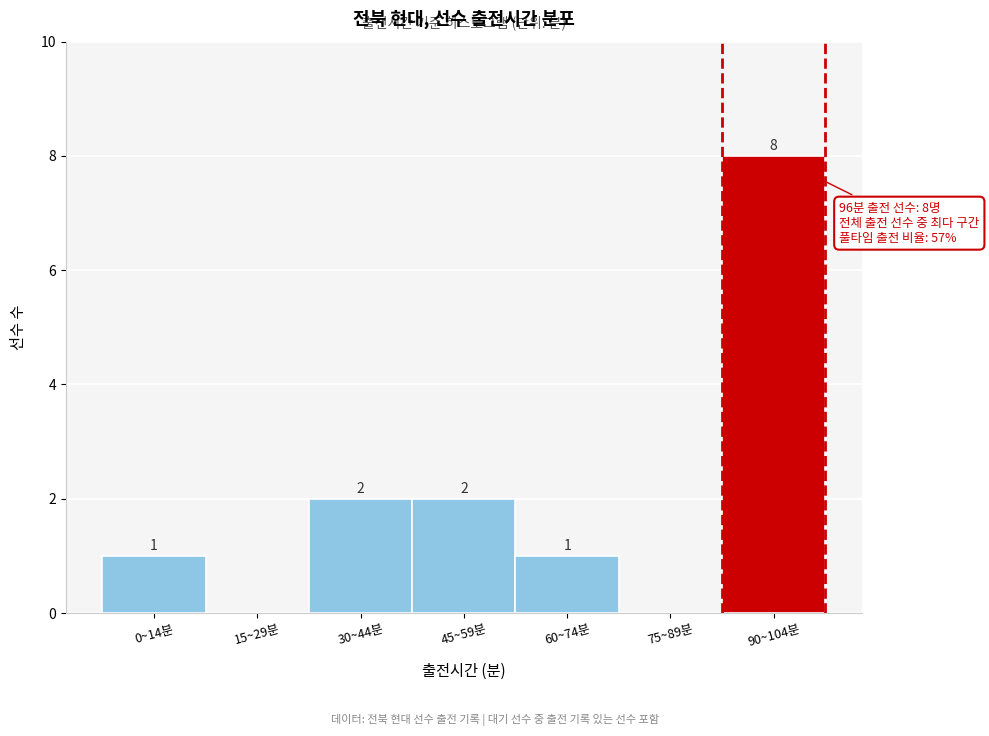

Reading right to left, extract all data points from this chart.

90~104분=8	75~89분=0	60~74분=1	45~59분=2	30~44분=2	15~29분=0	0~14분=1